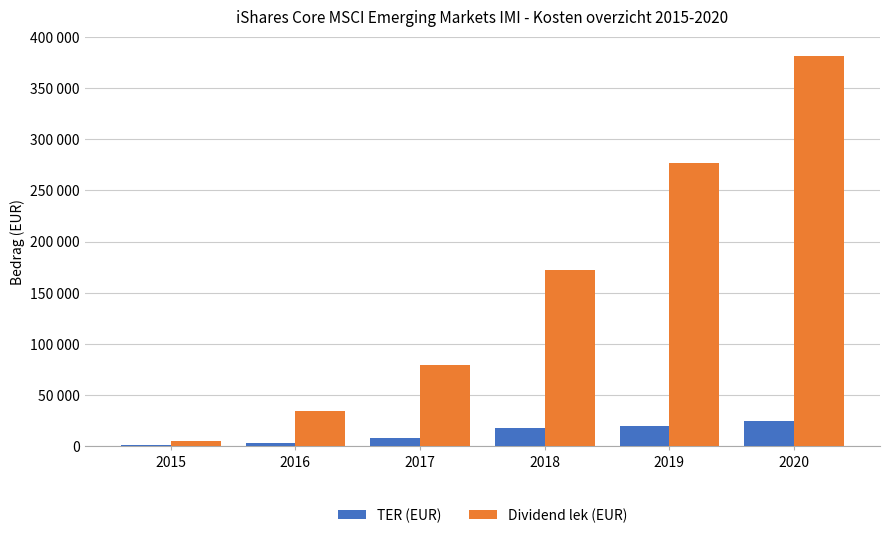

Rank the categories by TER (EUR) value from highest to lowest.

2020, 2019, 2018, 2017, 2016, 2015